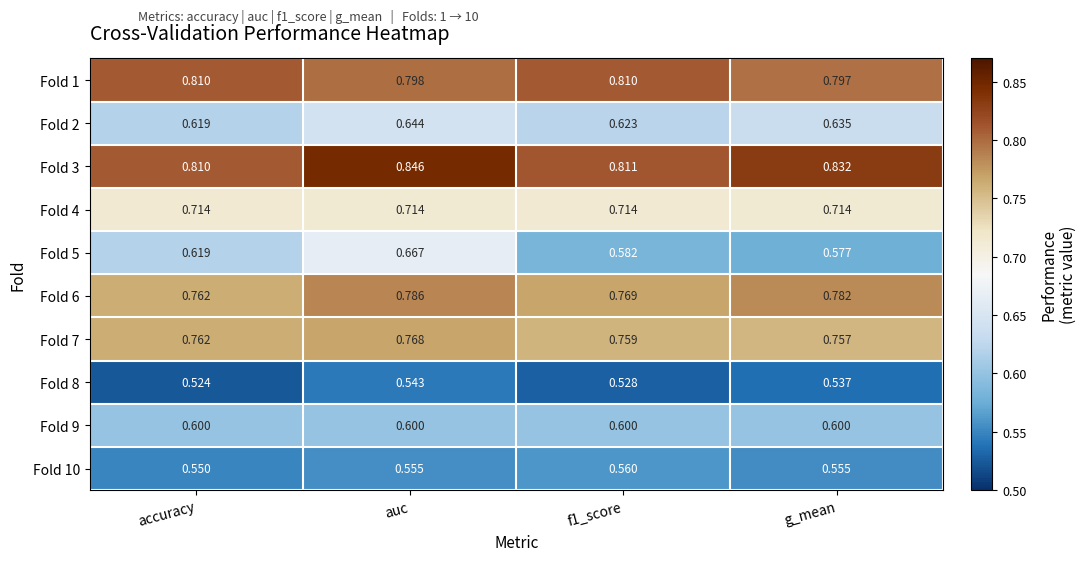

Where is Fold 10 nearest to the value 0?

accuracy